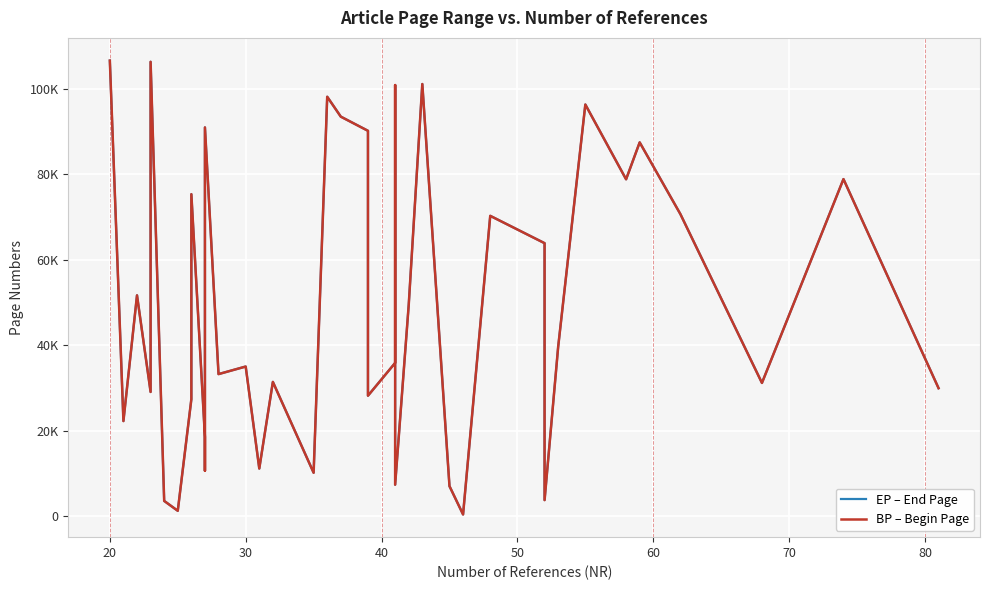

At how many categories does at least one series exceed 100536?

4